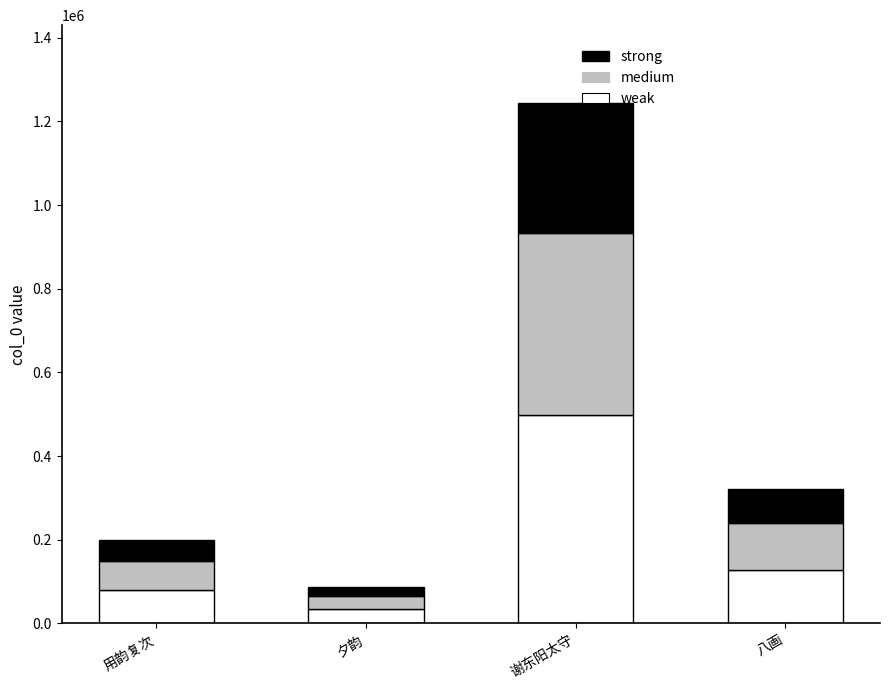

True or false: weak has a value of 128116.0 at 八画.

True